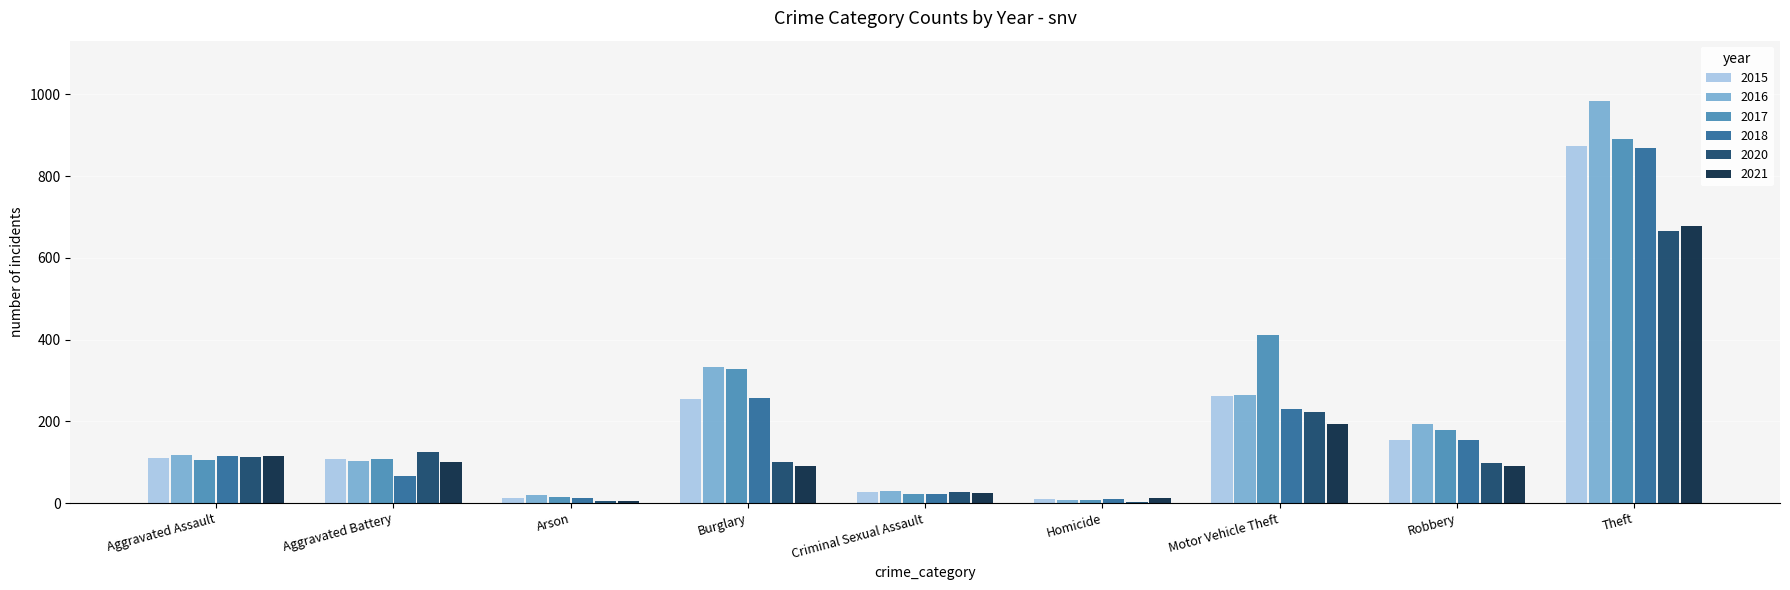

What are all the series names shown in the legend?

2015, 2016, 2017, 2018, 2020, 2021